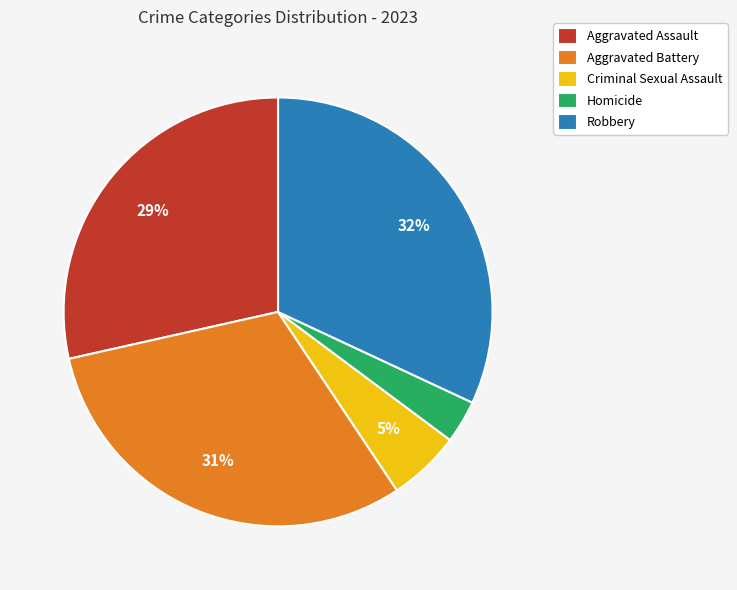

Is there any slice that represents more than half of the pie?

No